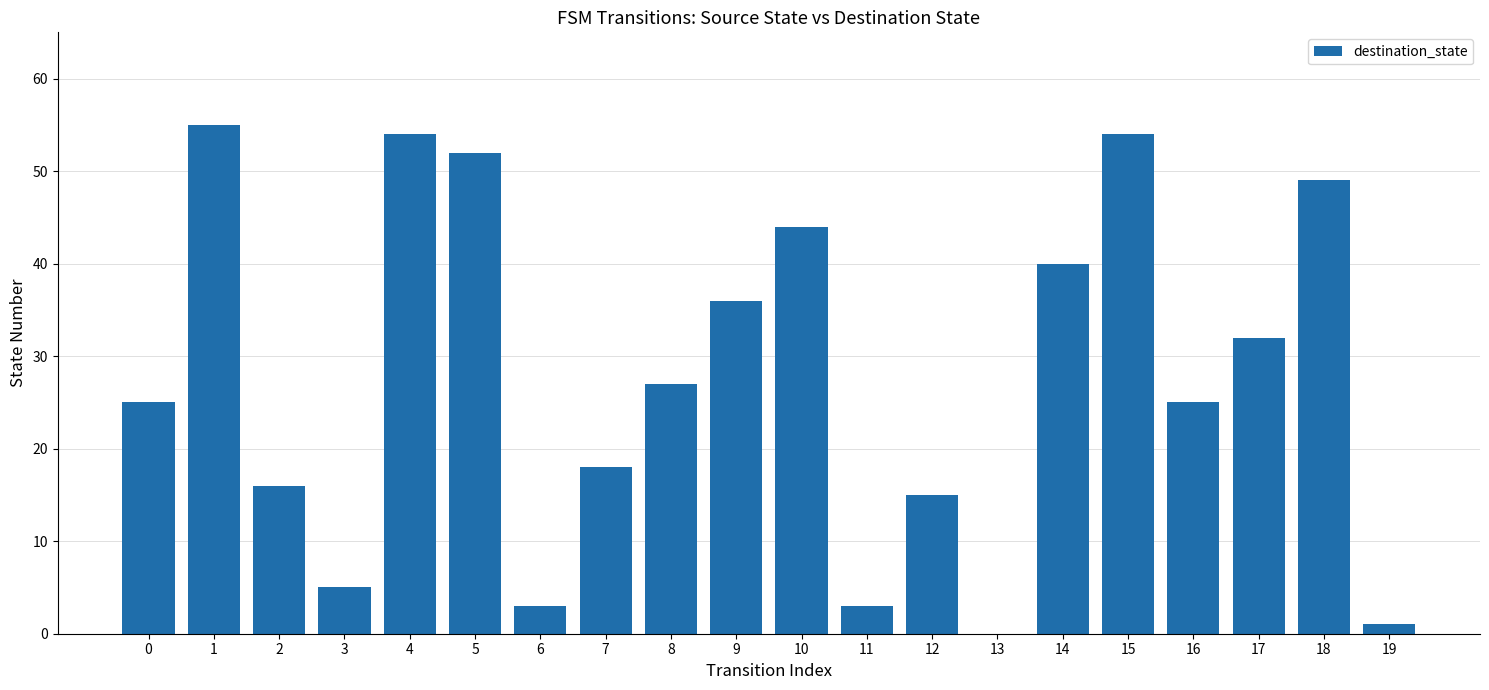

Reading left to right, transcribe all the data shown in this chart.

25	55	16	5	54	52	3	18	27	36	44	3	15	0	40	54	25	32	49	1